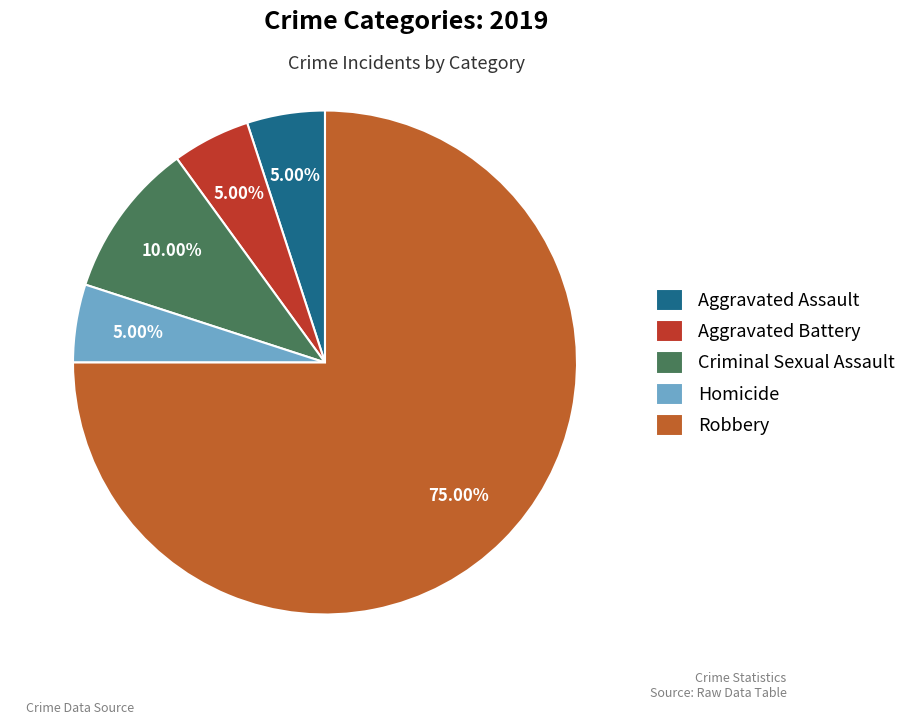

How many segments does this pie chart have?

5